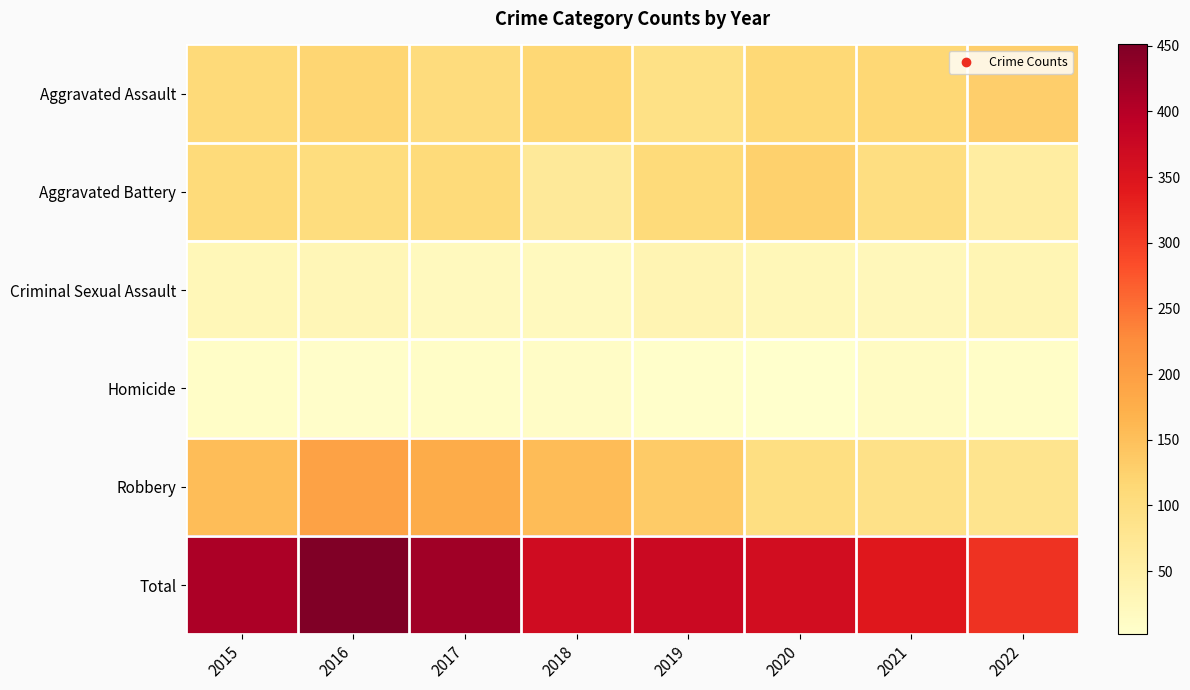

How many series are shown in this chart?

6